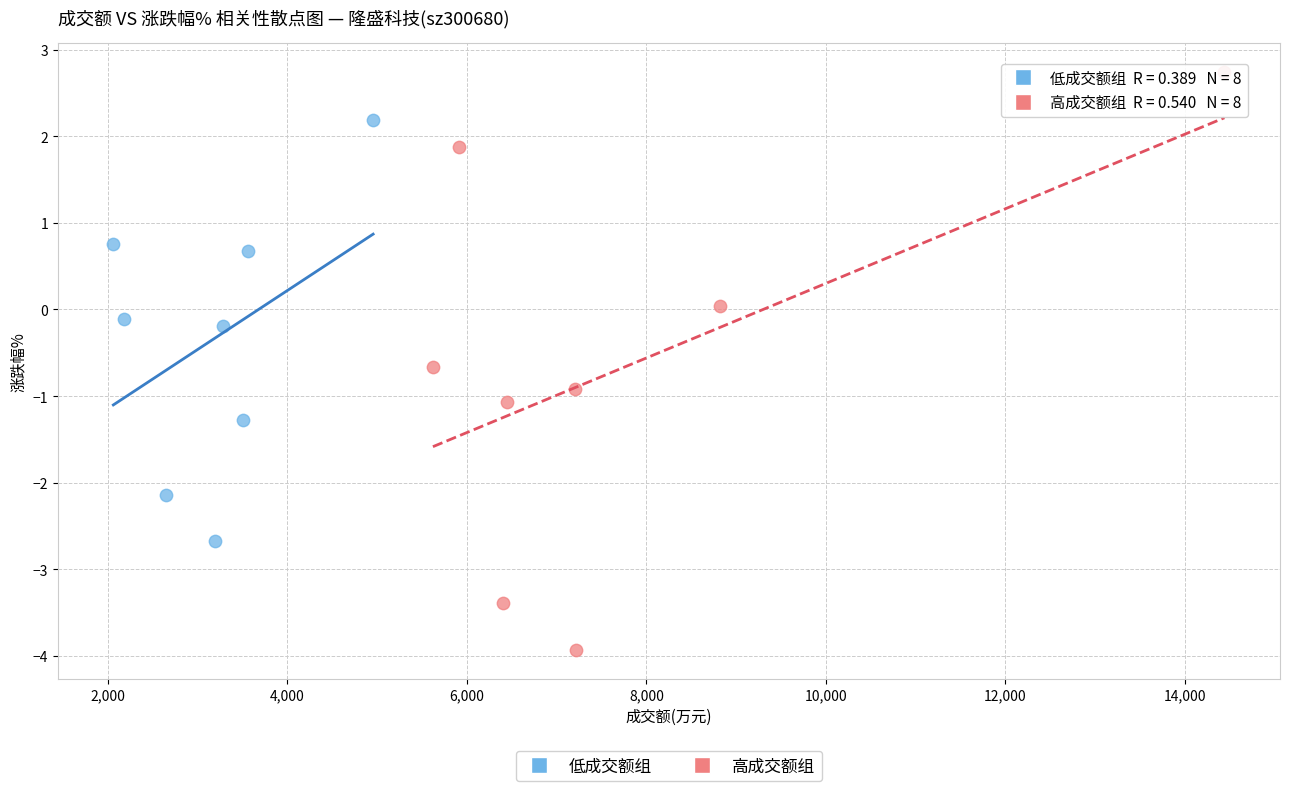

Which series contains the lowest Y value?

高成交额组